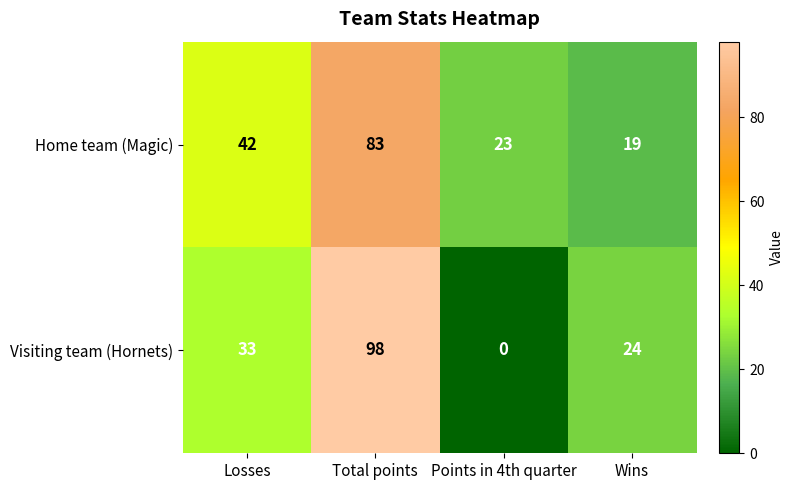

True or false: Visiting team (Hornets) has a value of 153 at Total points.

False